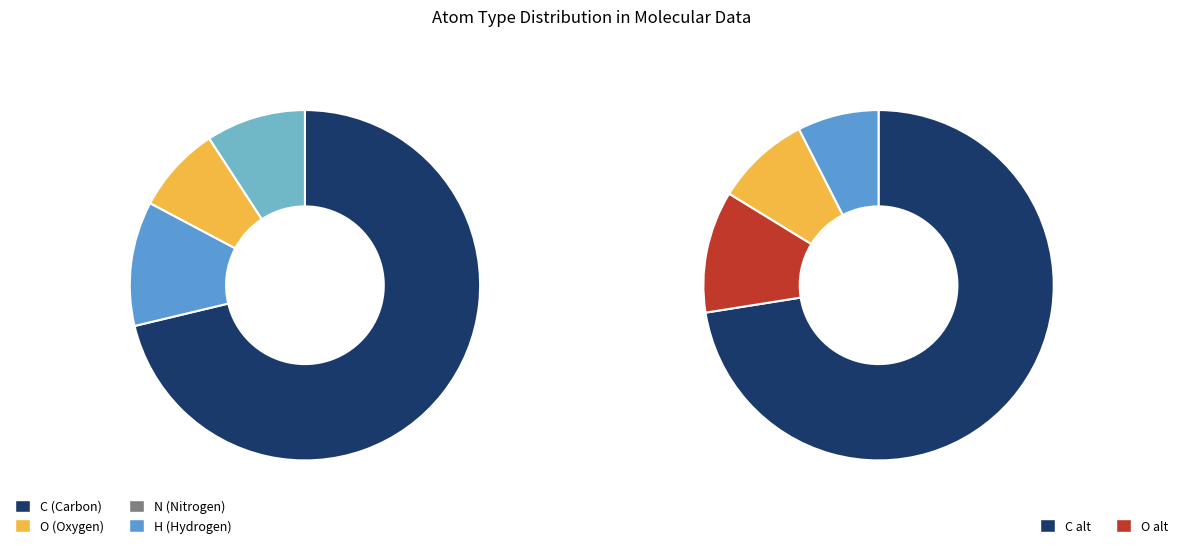

How many slices are in this pie chart?

4